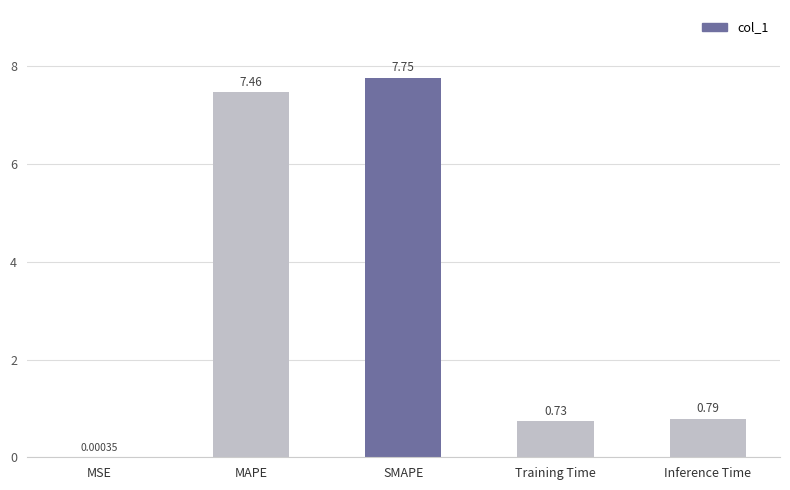

What is the sum of all values?

16.7